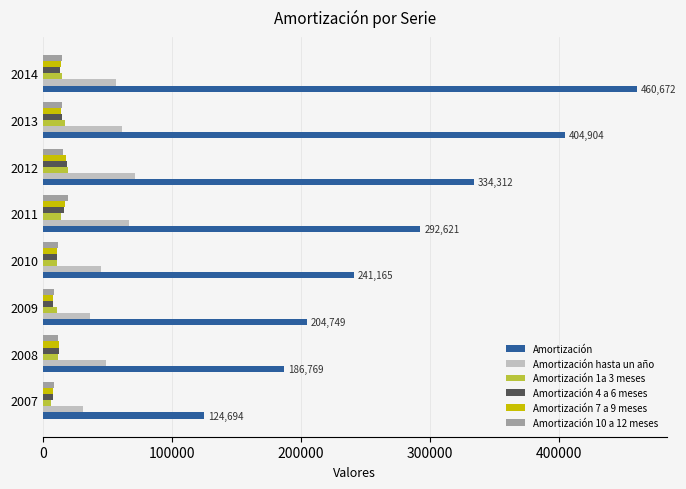

What is the highest value of the Amortización 7 a 9 meses series?

18318